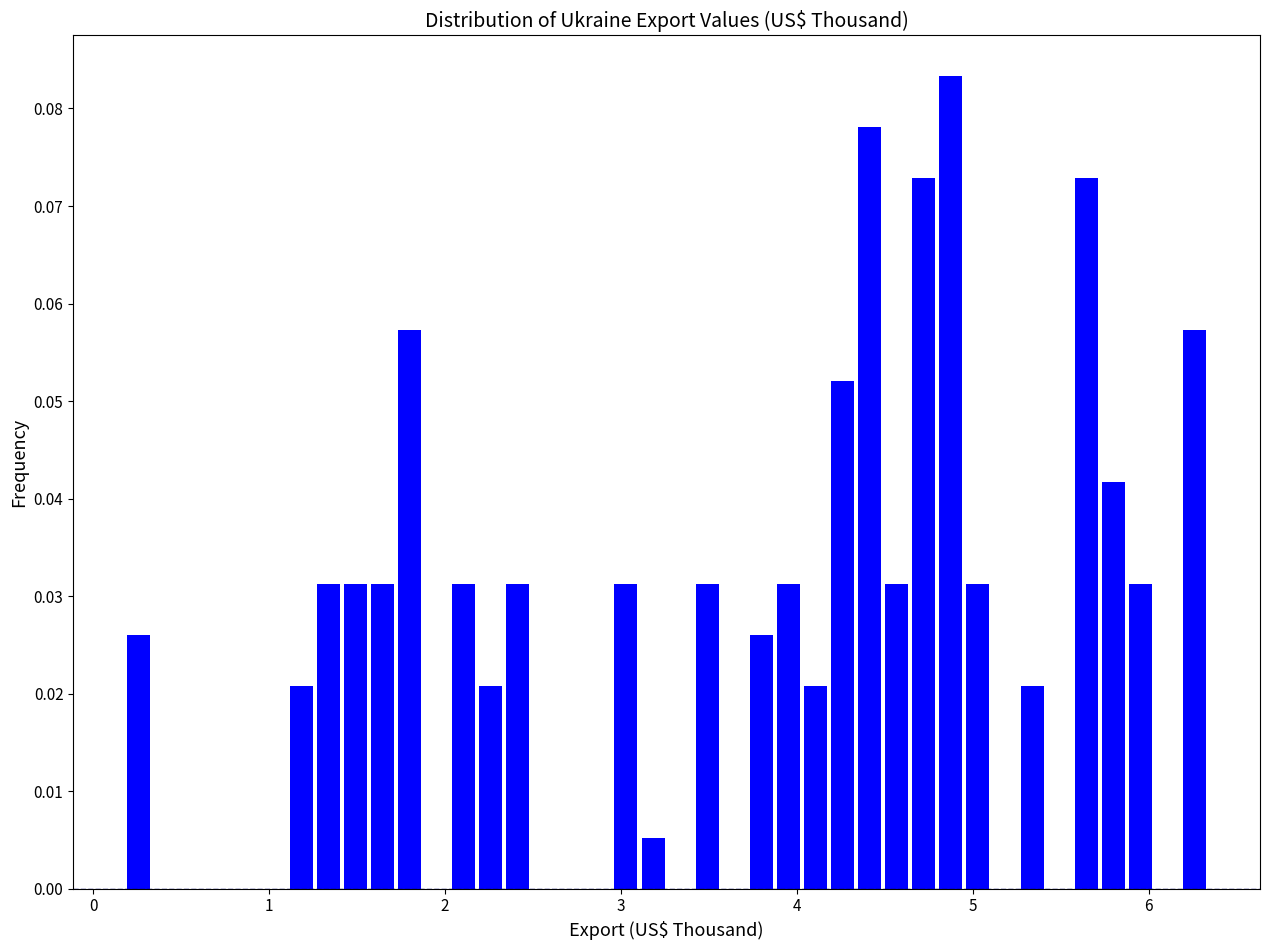

Around what value on the x-axis is the tallest bar? Give the approximate position of its centre, as read against the axis.

4.9